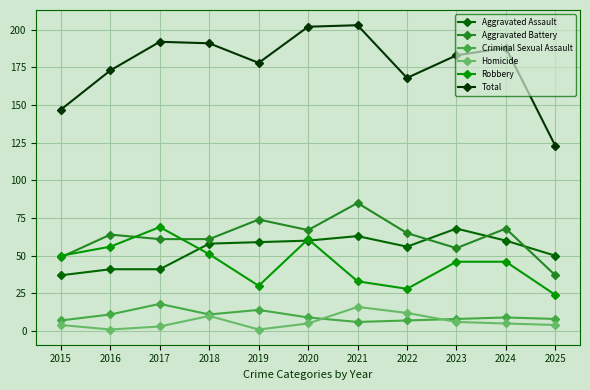

The value of Criminal Sexual Assault at 2019 is 14. True or false?

True